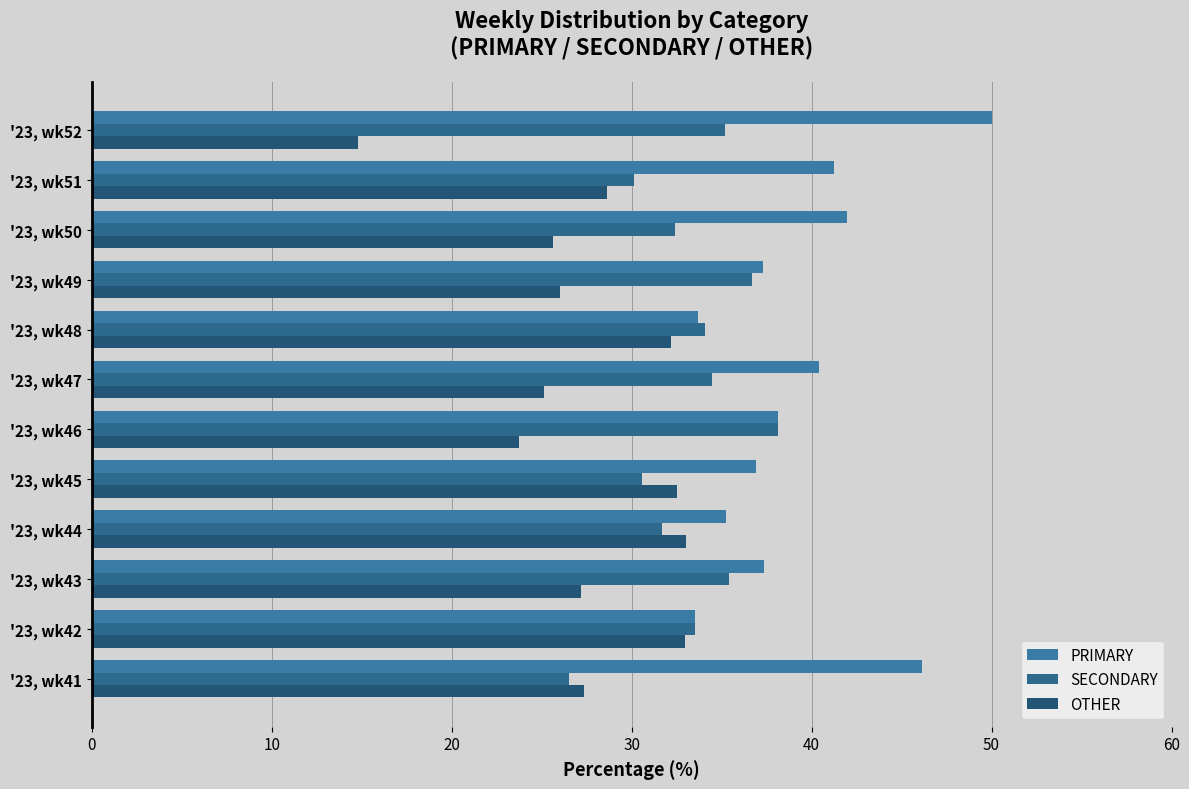

What is the maximum value for OTHER?

33.0